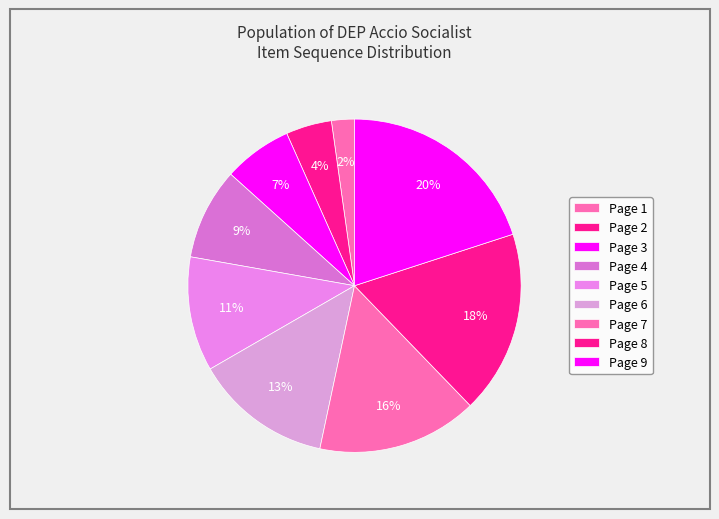

Count the number of slices in the pie.

9